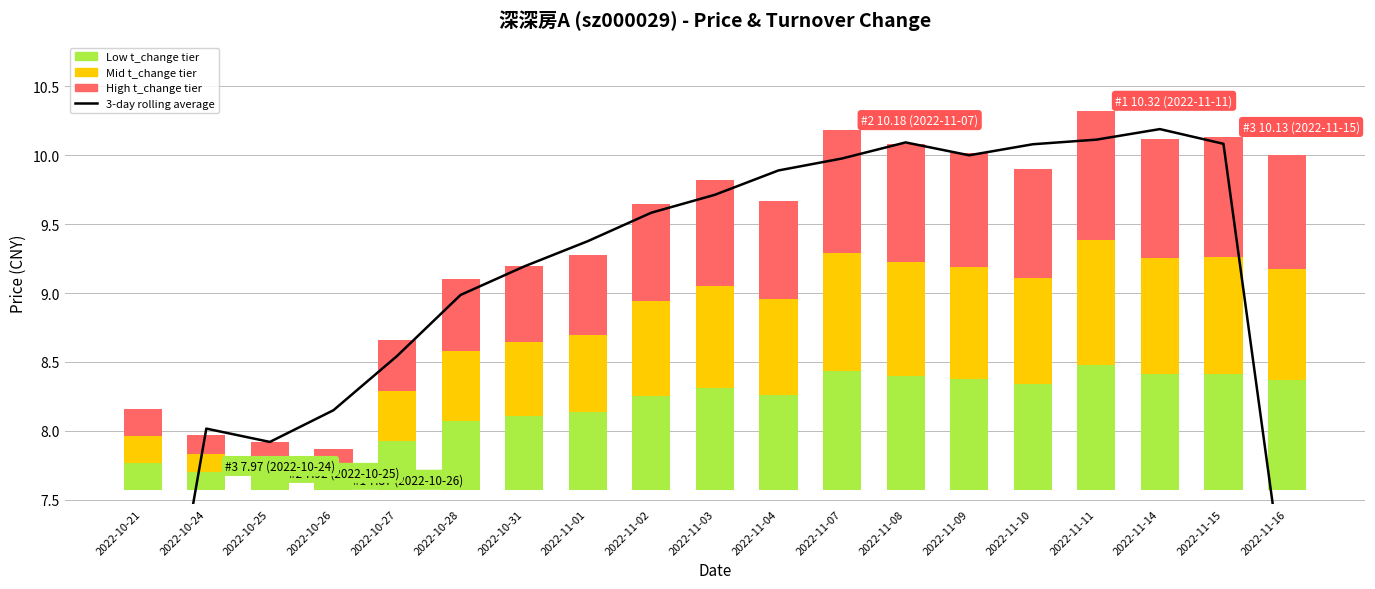

Approximately how many times larger is the value at 2022-11-11 compared to 2022-11-09?

1.0